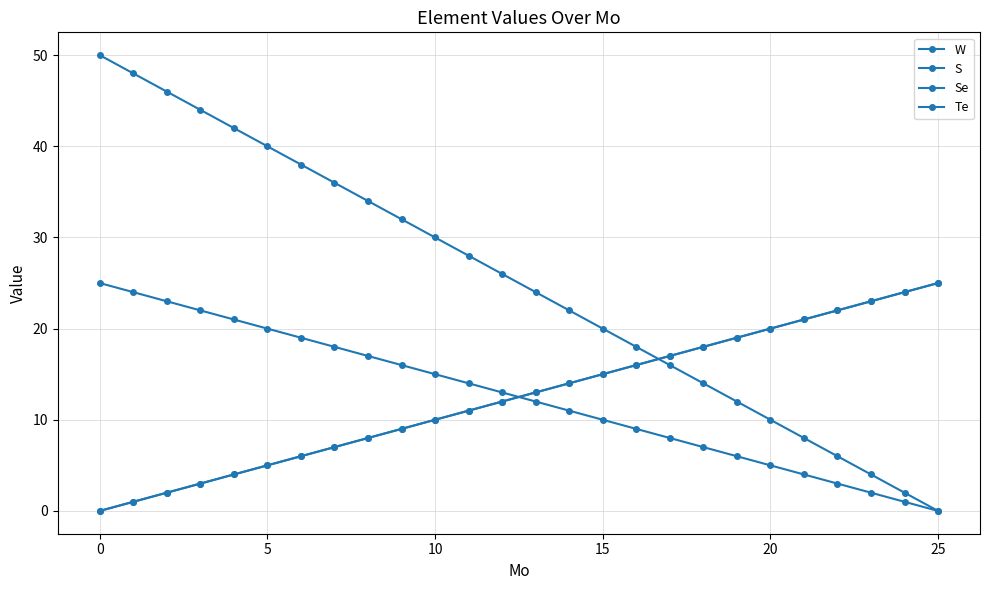

Is this an area chart (filled region under the line)?

No